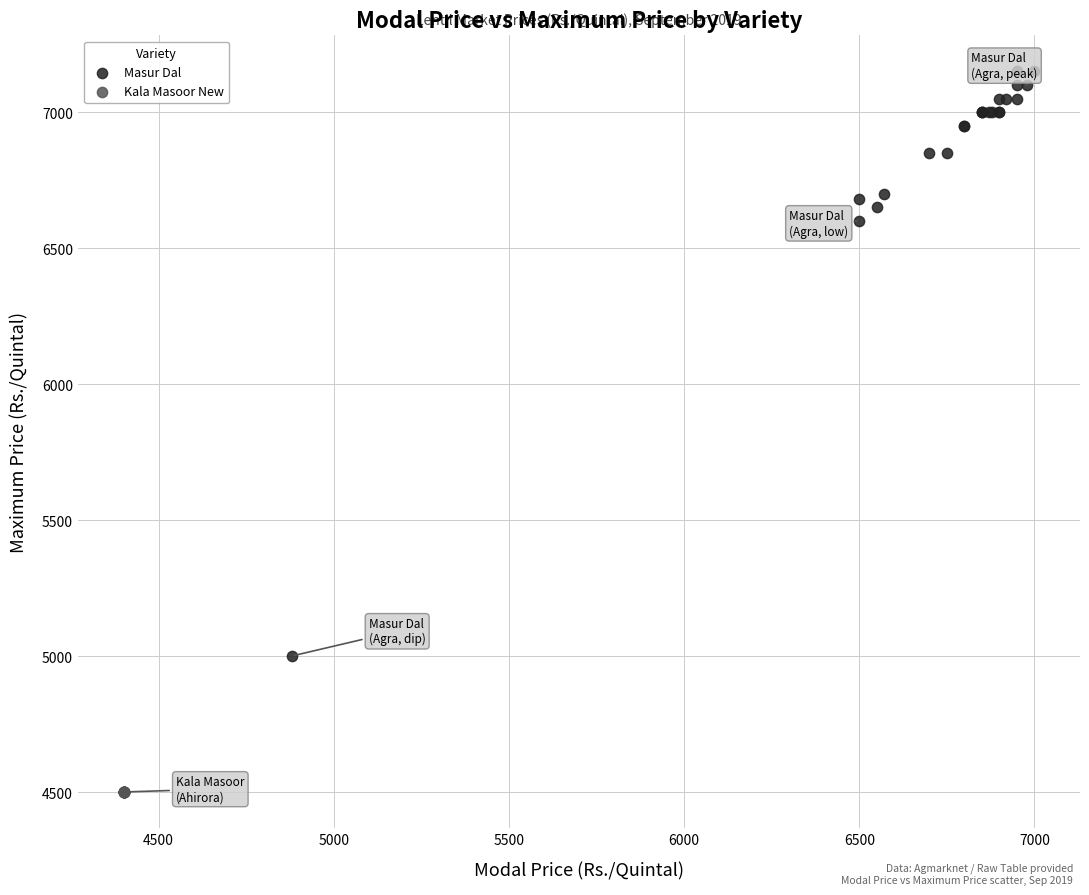

Which series contains the lowest Y value?

Kala Masoor New